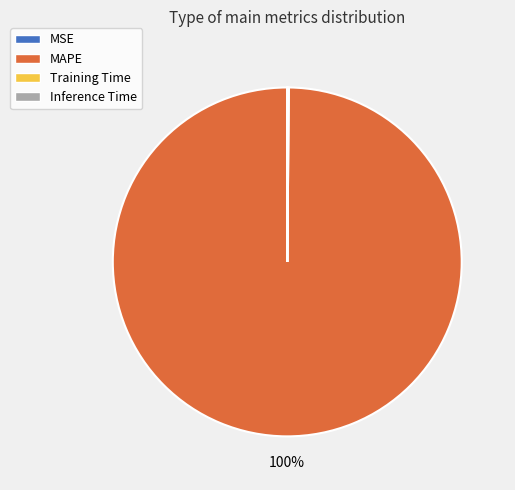

To the nearest percent, what portion does MAPE represent?

100%